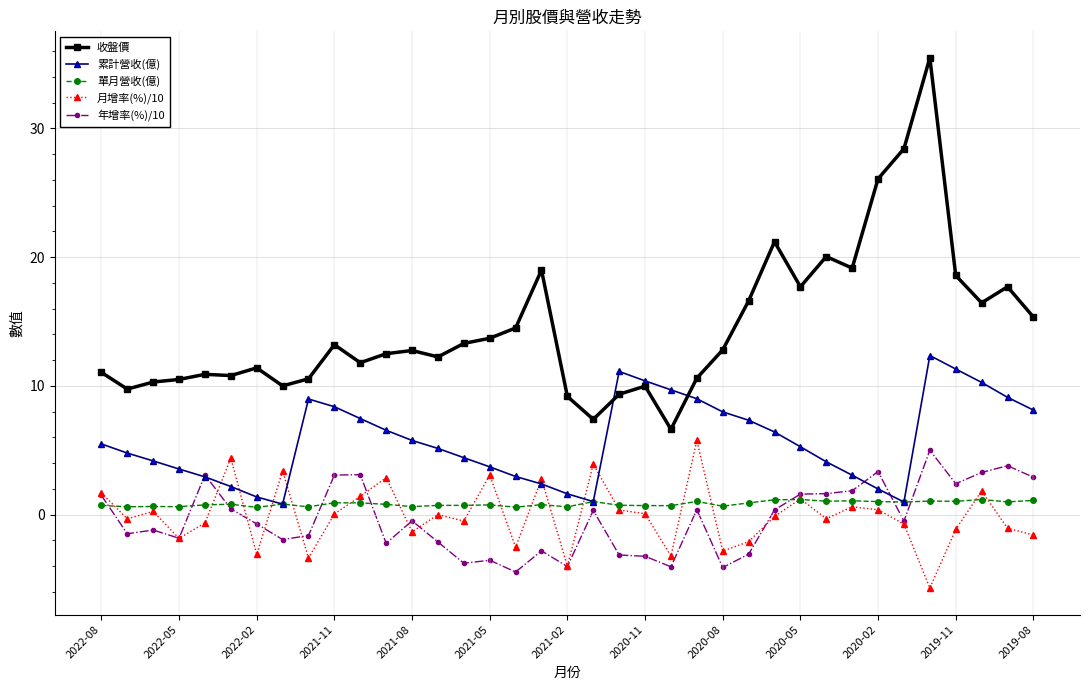

Which series has the largest total across all categories?

收盤價